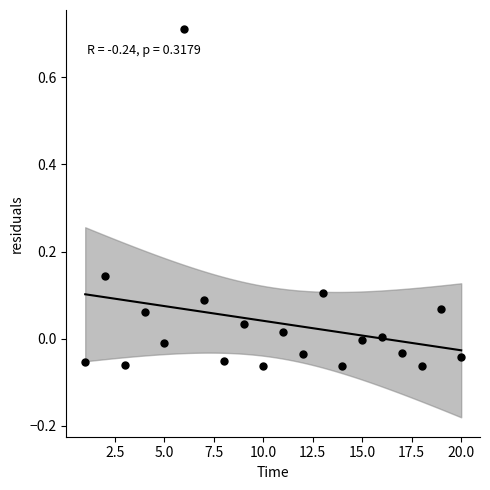

What is the range of X values (max minus min)?

19.0